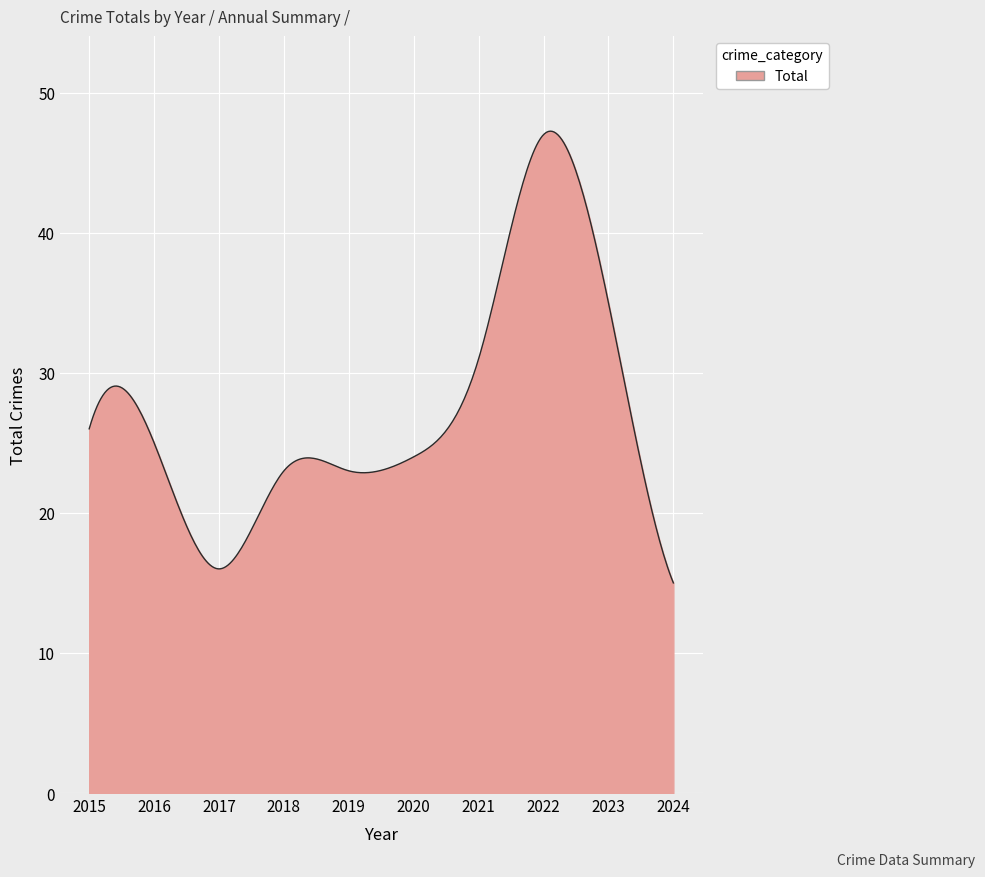

What is the difference between the maximum and minimum values?

32.2